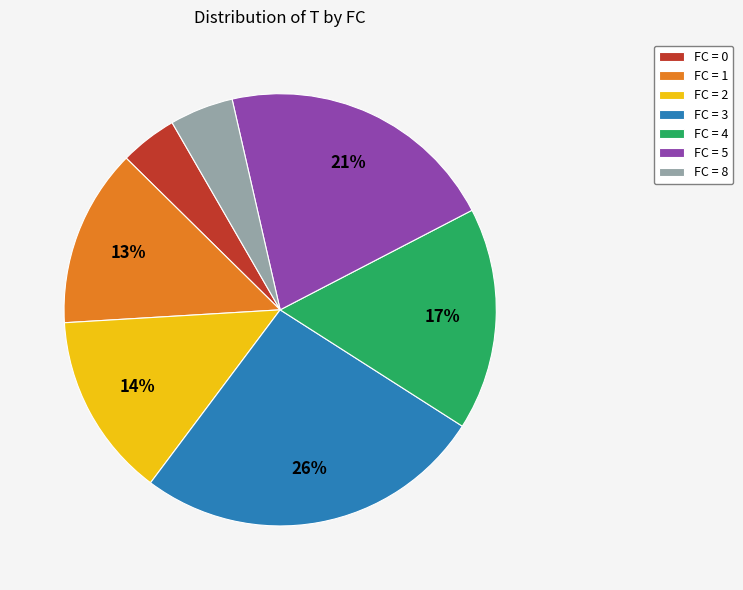

To the nearest percent, what portion does FC = 0 represent?

4%